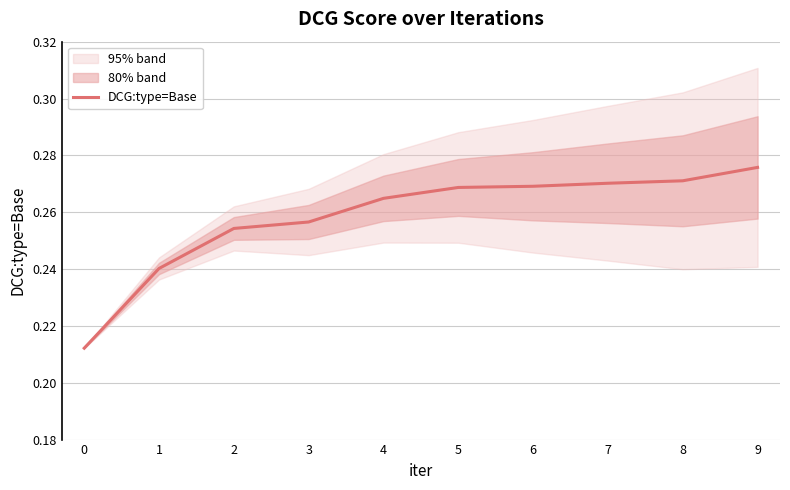

Rank the categories by value from lowest to highest.

0, 1, 2, 3, 4, 5, 6, 7, 8, 9